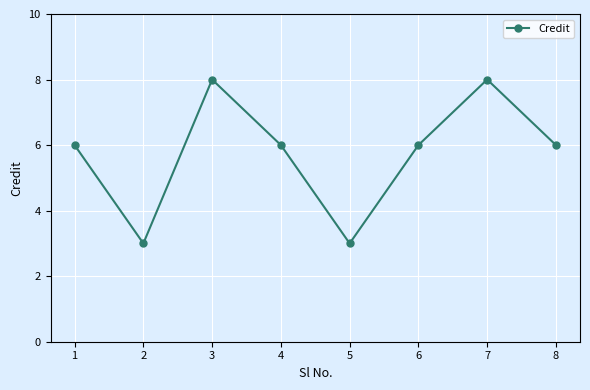

Reading left to right, list all the values displayed in this chart.

6	3	8	6	3	6	8	6